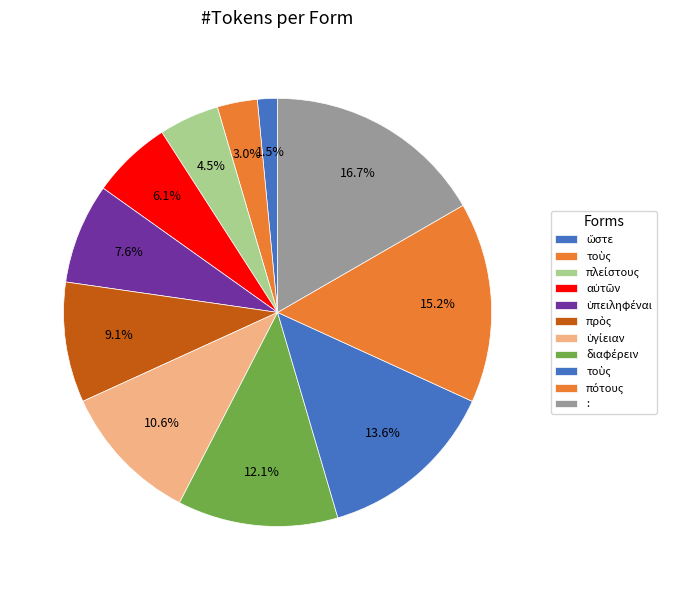

Which slice is the largest?

: